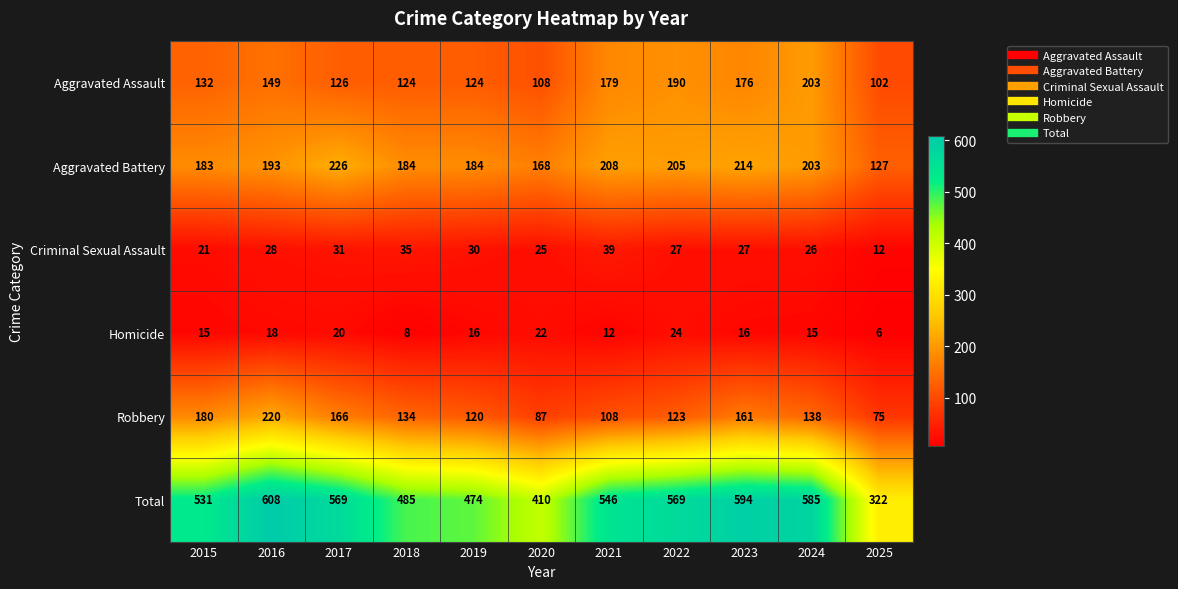

Which series changed the most between 2015 and 2016?

Total